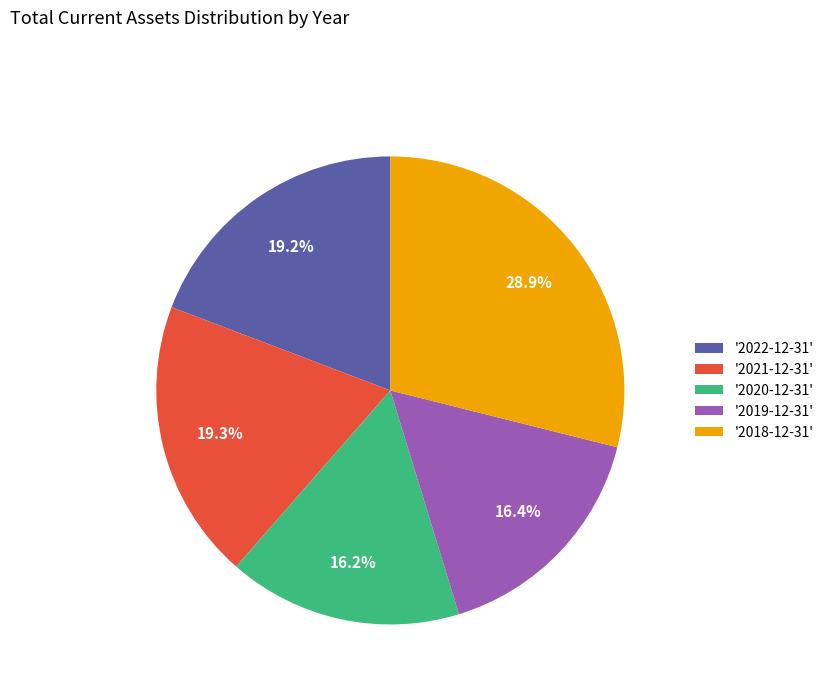

Which has a higher value, '2019-12-31' or '2021-12-31'?

'2021-12-31'